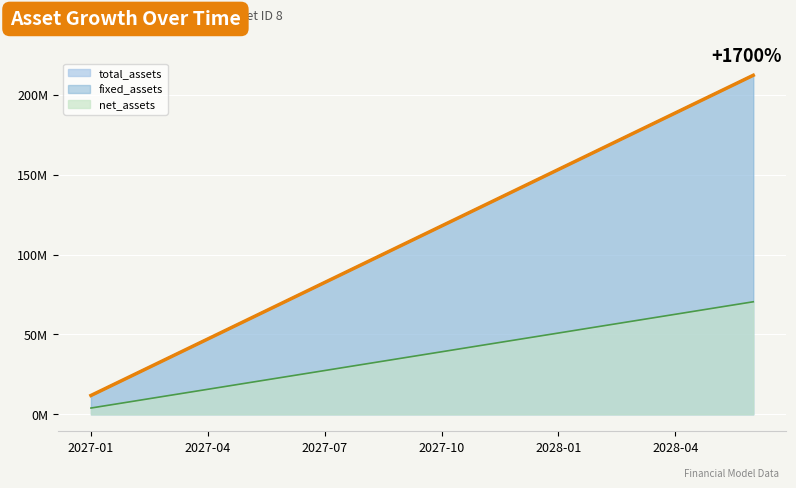

What is the maximum value shown in the chart?

212.2